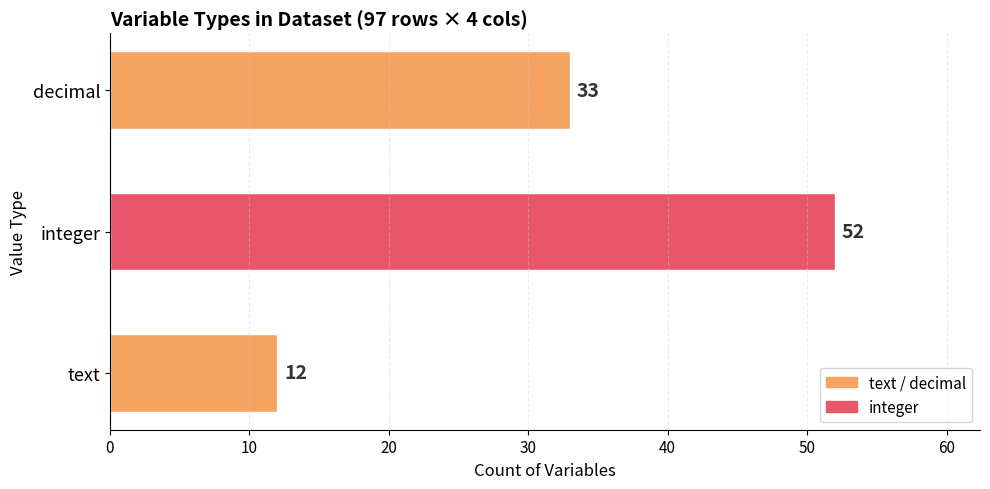

How many values are between 12 and 52?

3